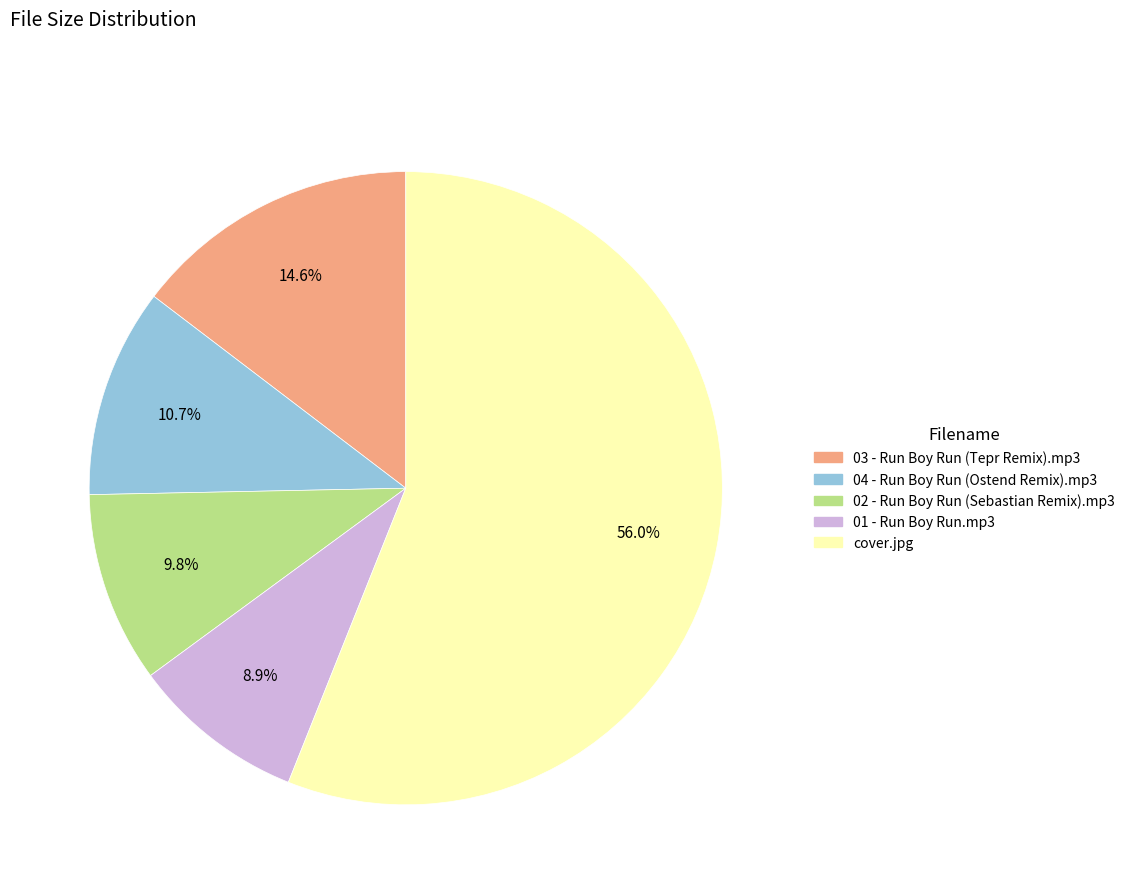

Does cover.jpg account for over 50% of the chart?

Yes